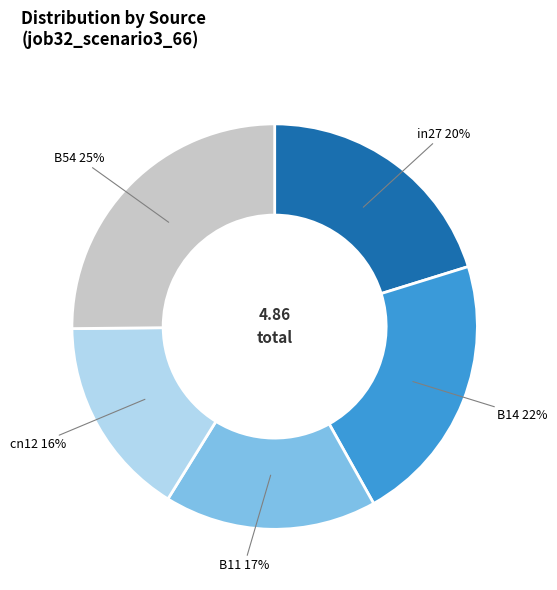

Which category has the smallest portion of the pie?

cn12